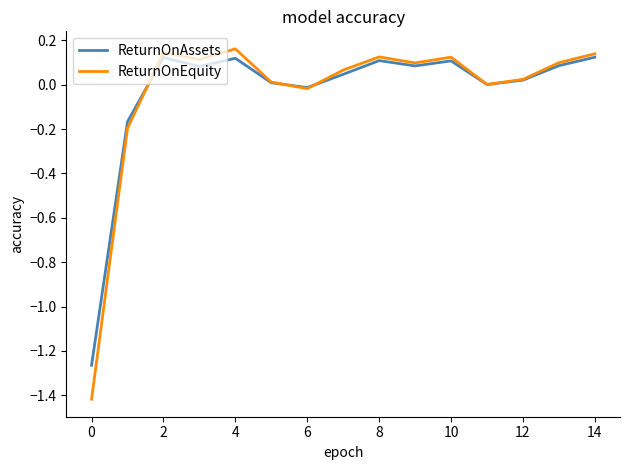

Which series has the widest spread of values?

ReturnOnEquity